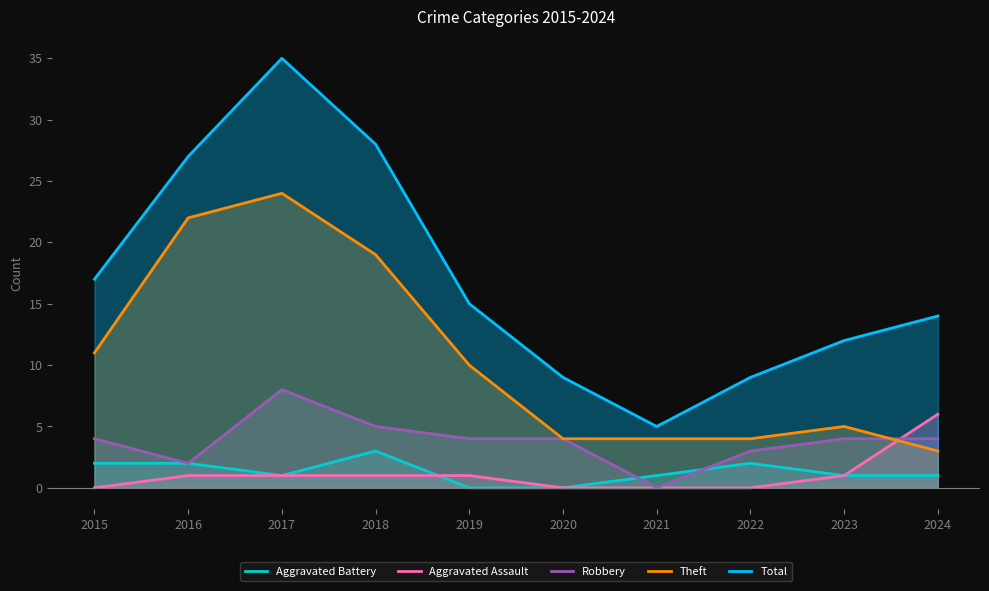

How many lines are shown in the chart?

5